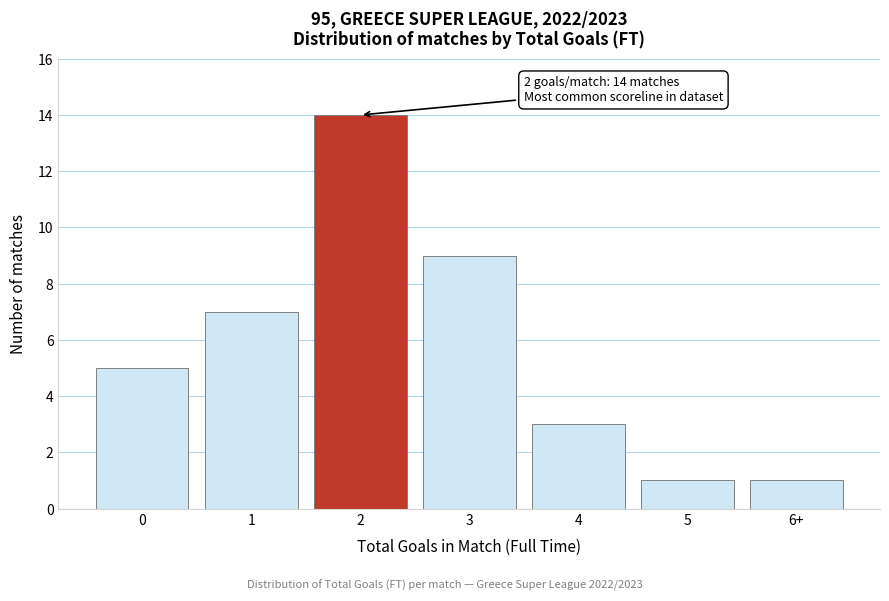

Reading right to left, extract all data points from this chart.

1	1	3	9	14	7	5